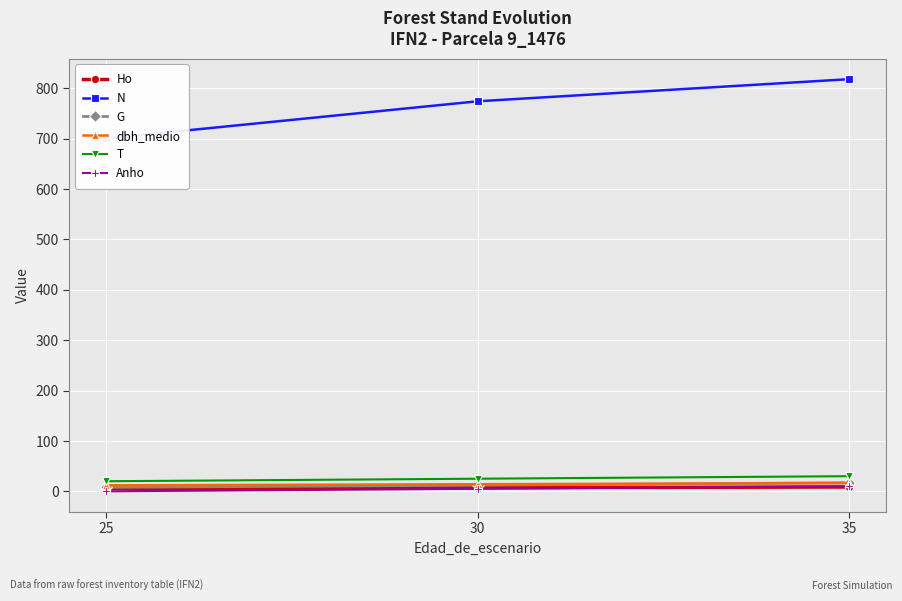

Count the number of data series in this chart.

6